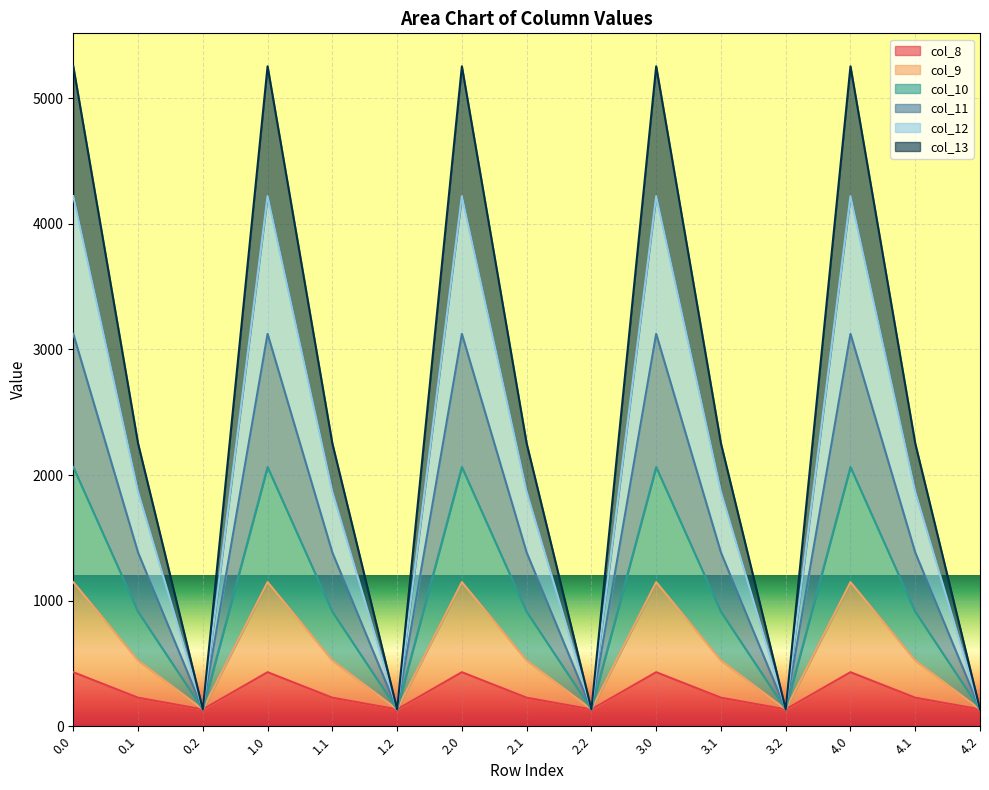

What is the total value across all series at 4.2?

134.2